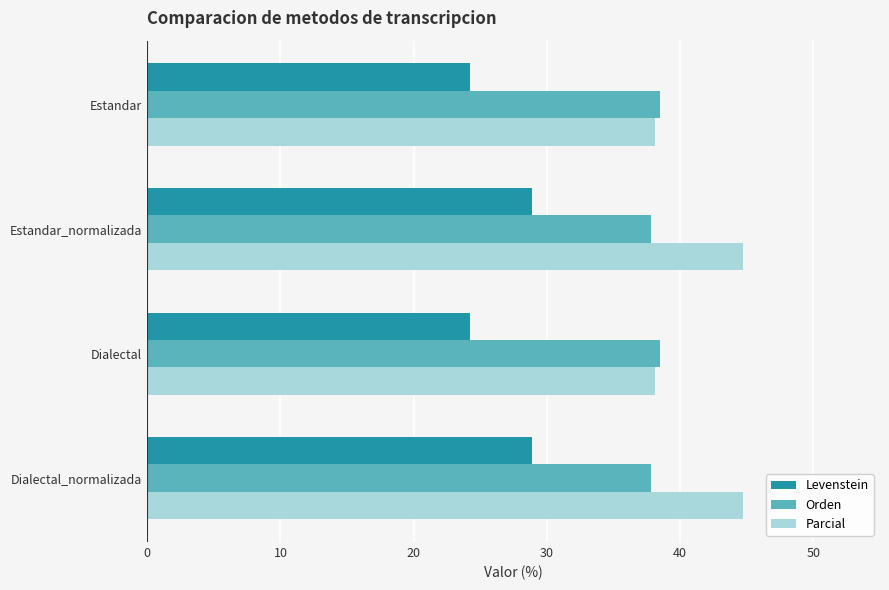

What is the difference between the maximum and minimum values in the Levenstein series?

4.6